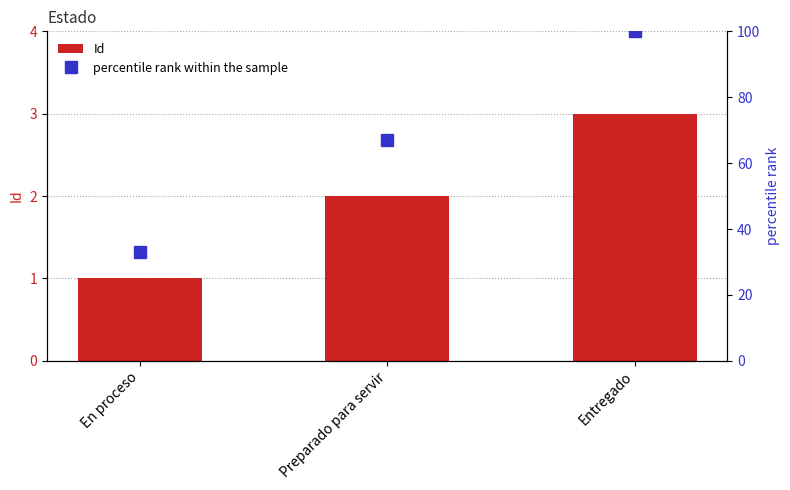

What is the value of the percentile rank within the sample bar at the 2nd from the left?

67